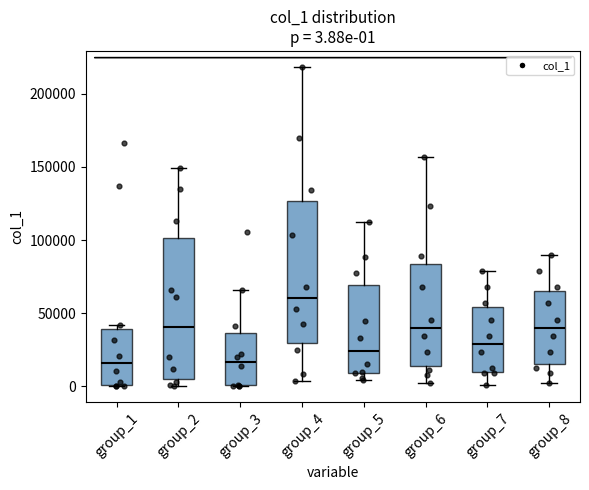

Which box's median line is the highest?

group_4